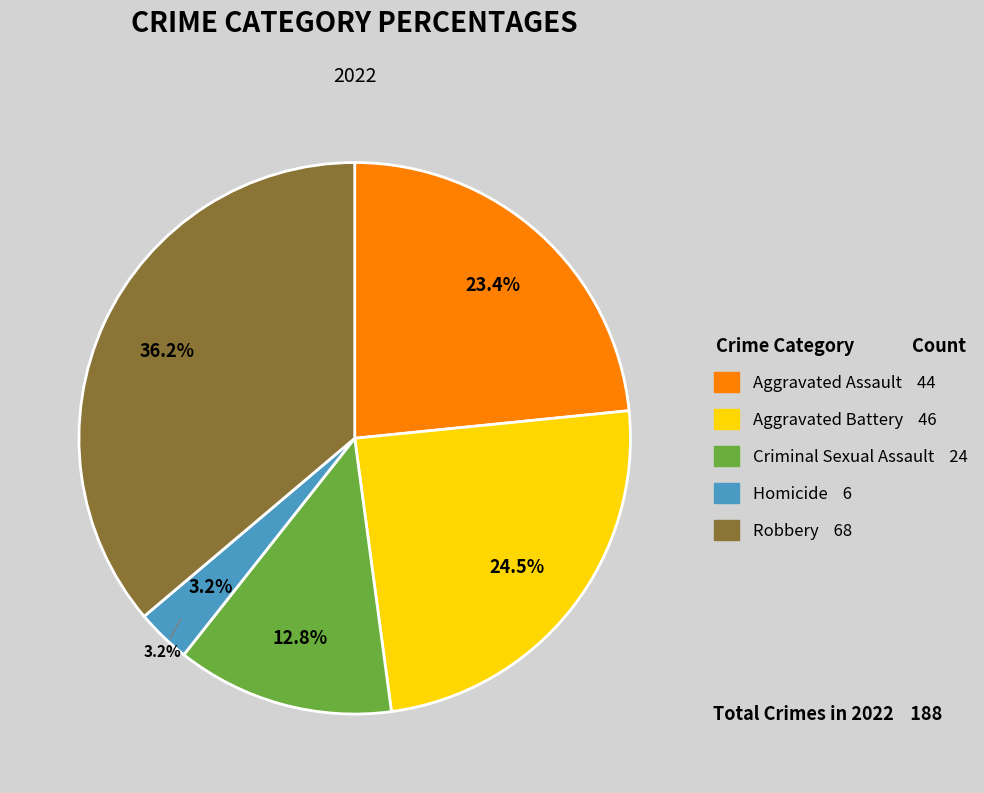

True or false: Aggravated Assault accounts for 11% of the total.

False